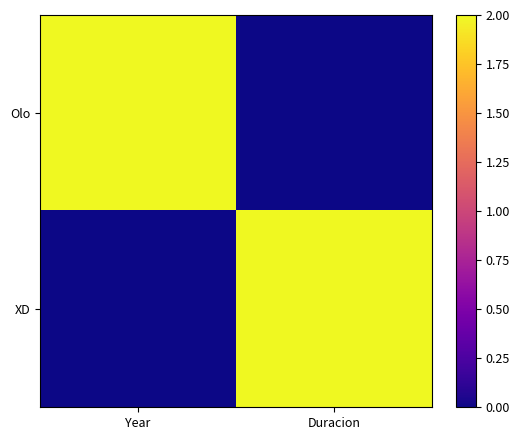

At how many categories does at least one series exceed 1?

2